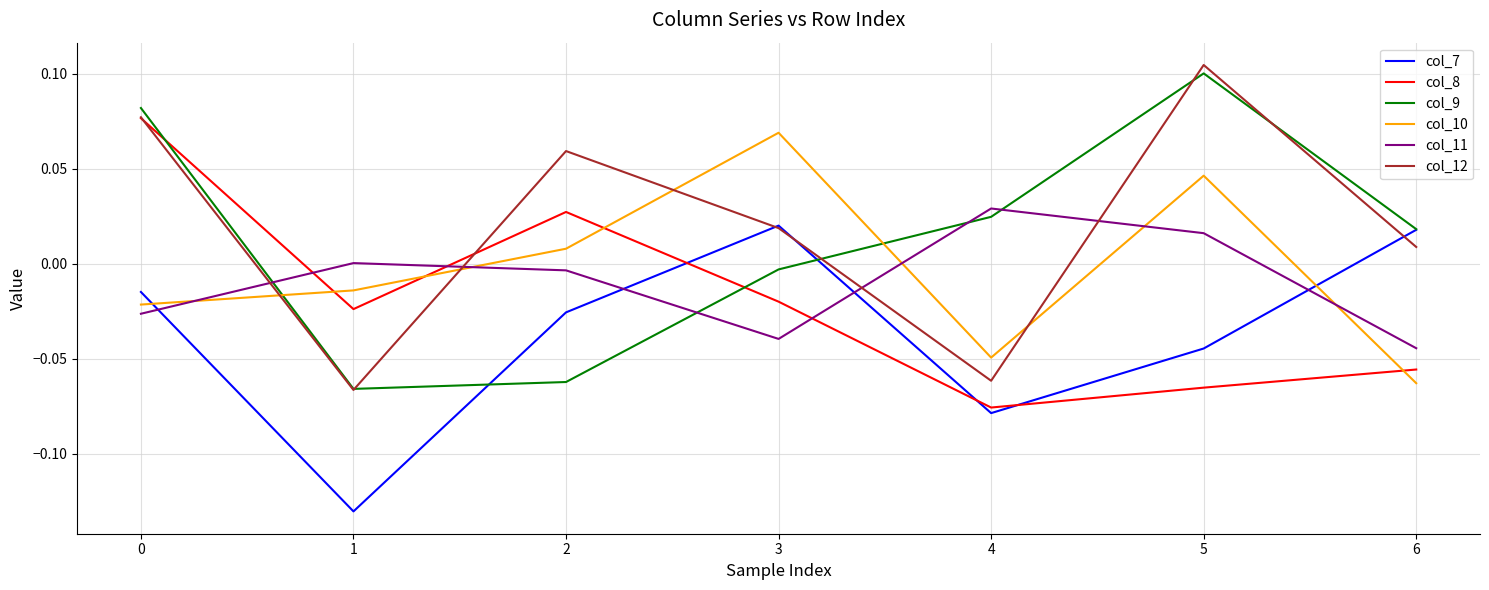

Count the number of categories in the chart.

7